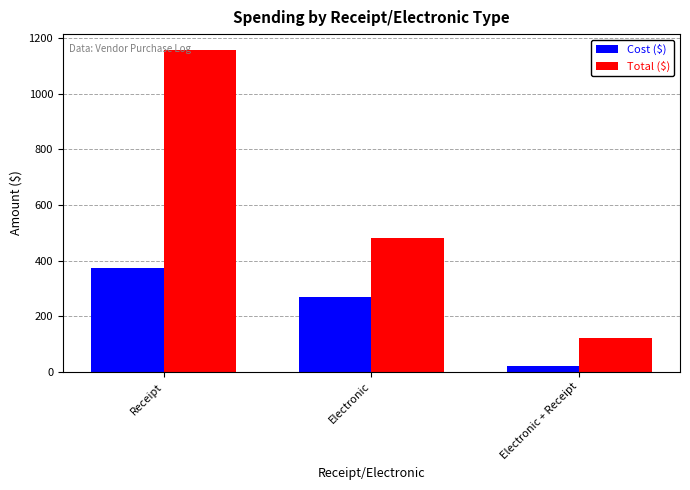

Which series has the largest total across all categories?

Total ($)